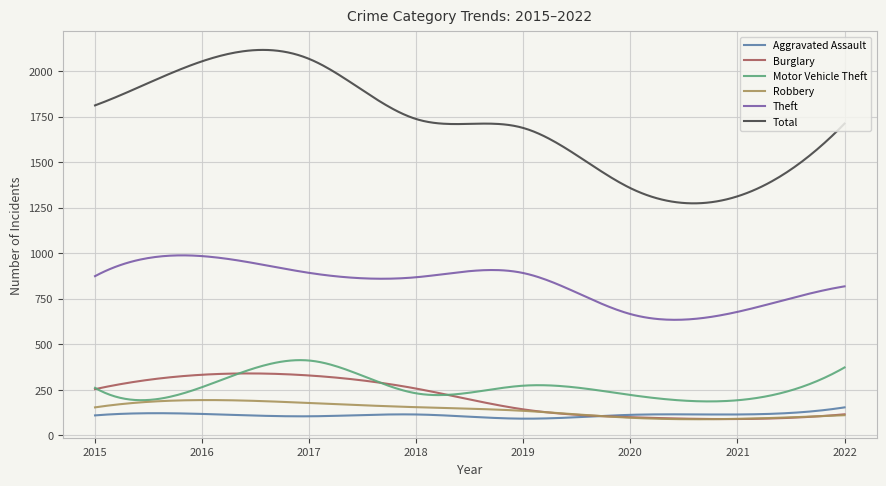

In Motor Vehicle Theft, how many points are lower than both neighbors (excluding endpoints)?

3